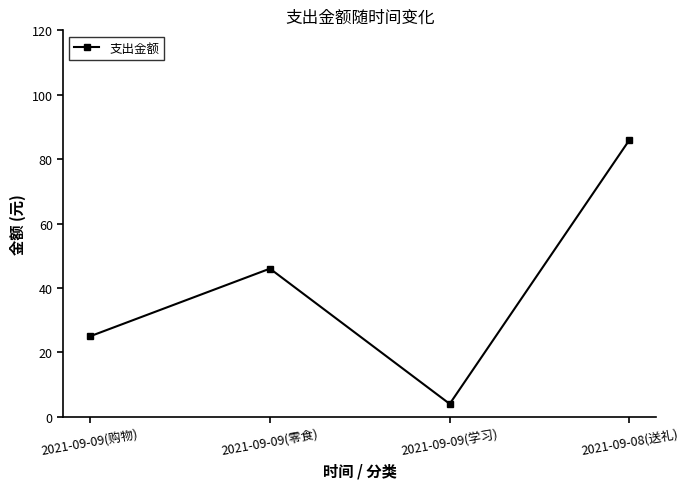

Is it true that the value at 2021-09-08(送礼) is 116?

False